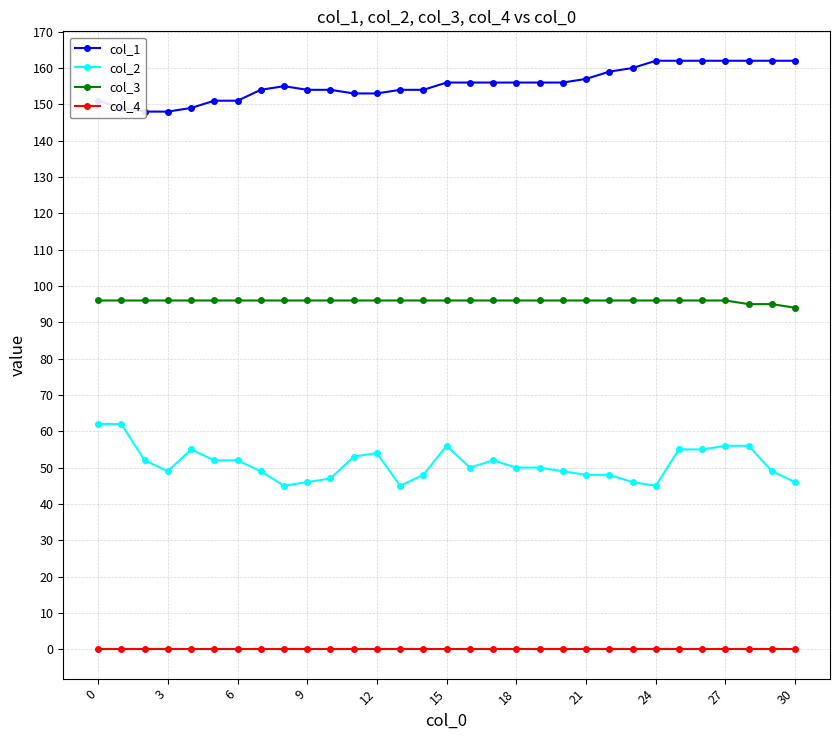

True or false: col_3 and col_2 intersect in this chart.

False